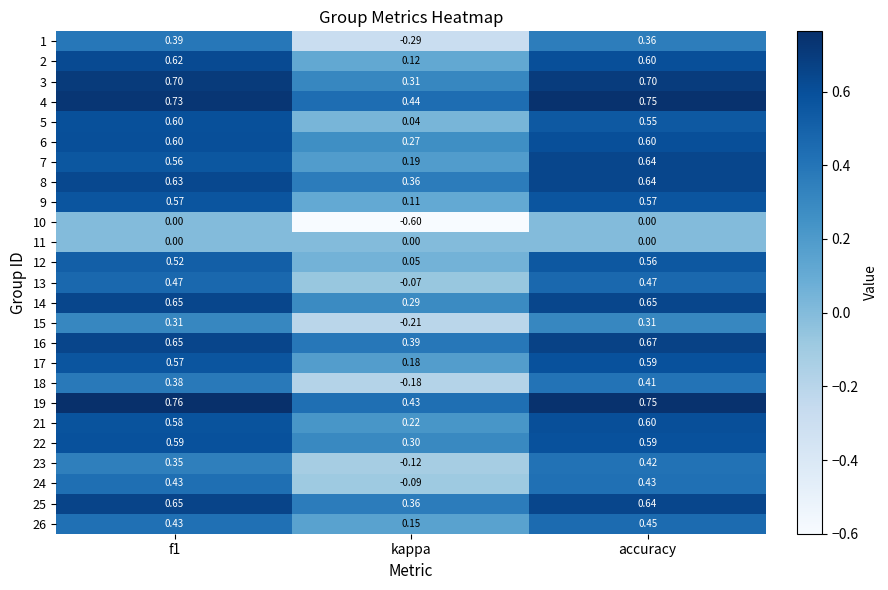

At which category is the sum across all series the highest?

accuracy